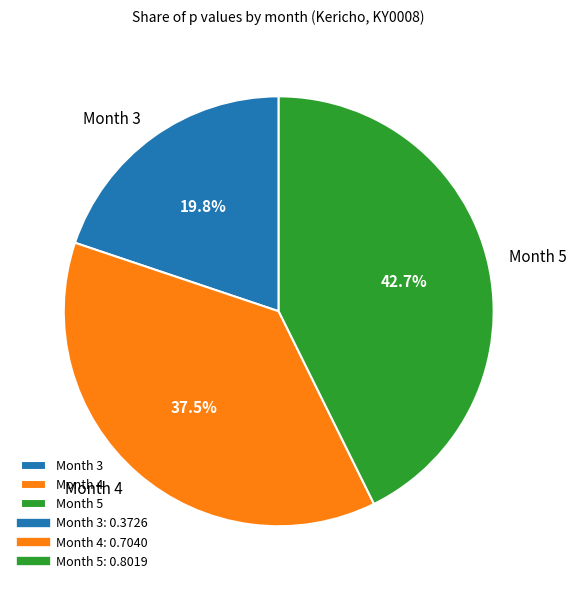

Between Month 4 and Month 5, which is larger?

Month 5